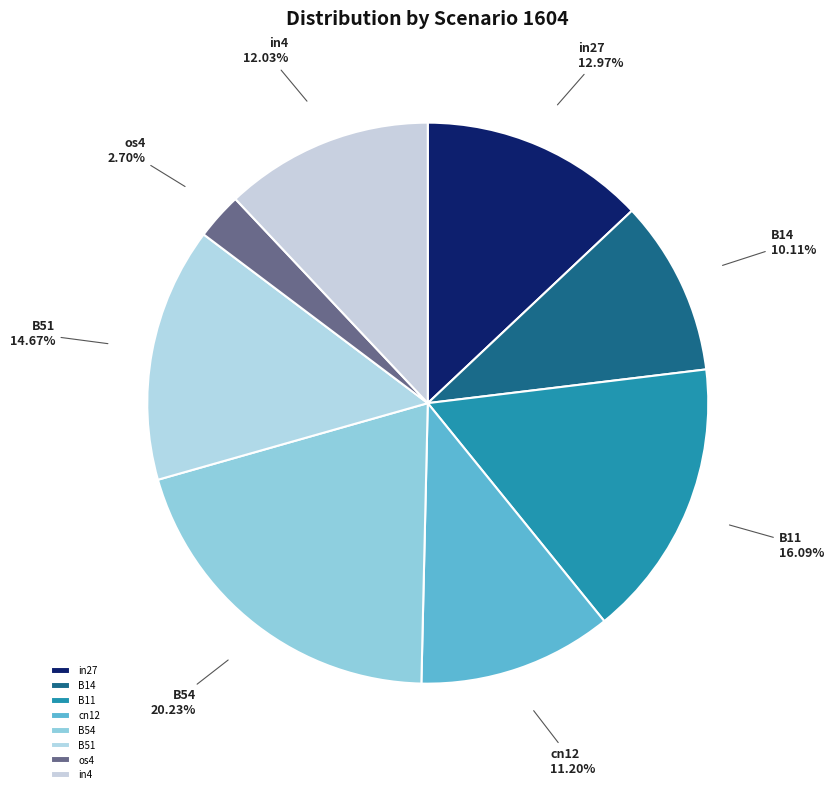

To the nearest percent, what is the average slice percentage?

12%